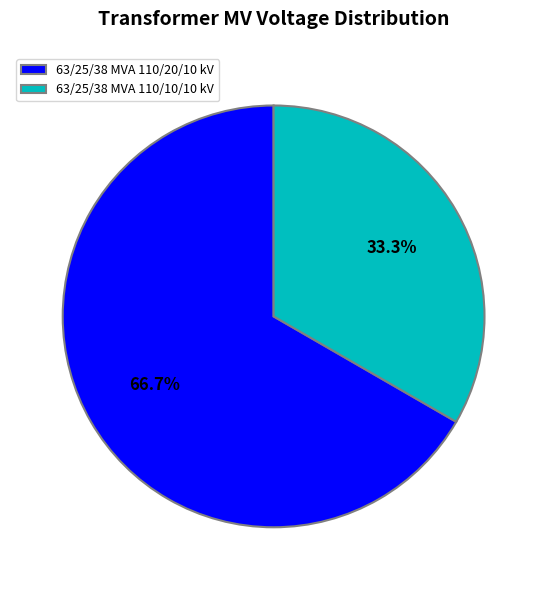

Is it true that 63/25/38 MVA 110/20/10 kV is 67% of the pie?

True